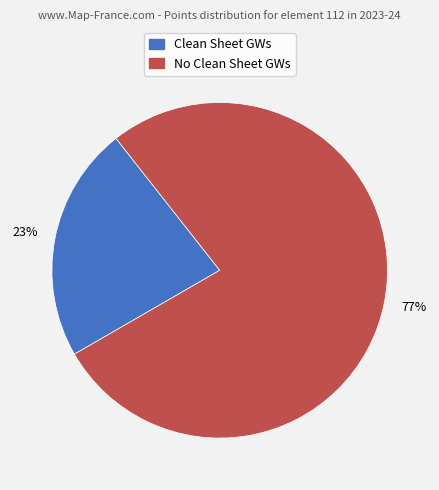

To the nearest percent, what is the average slice percentage?

50%